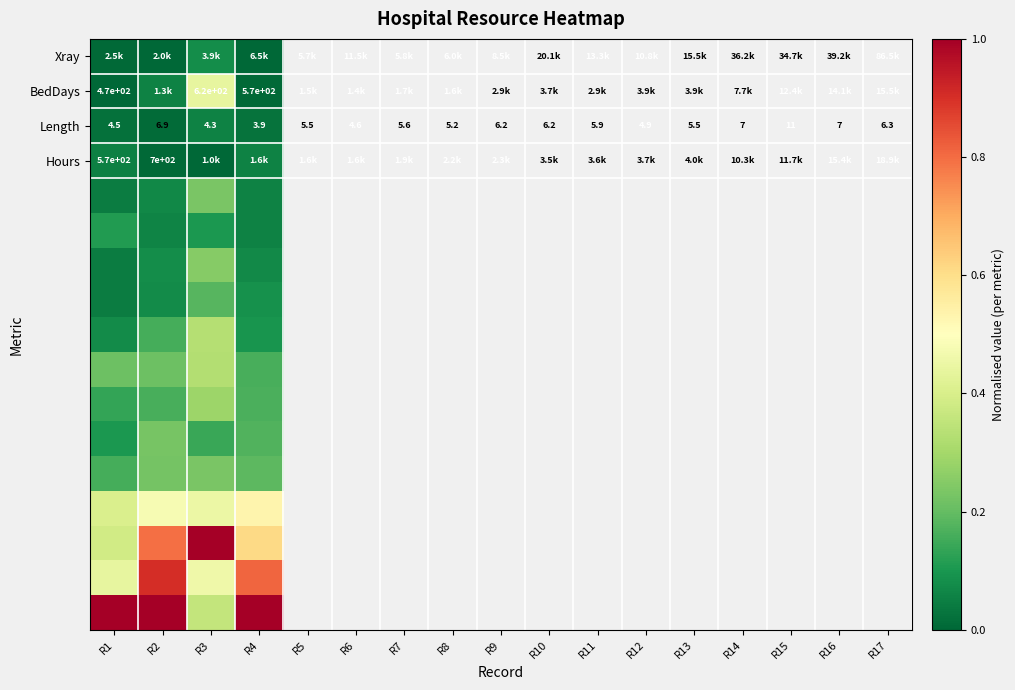

Which category has the lowest value across all series?

R2